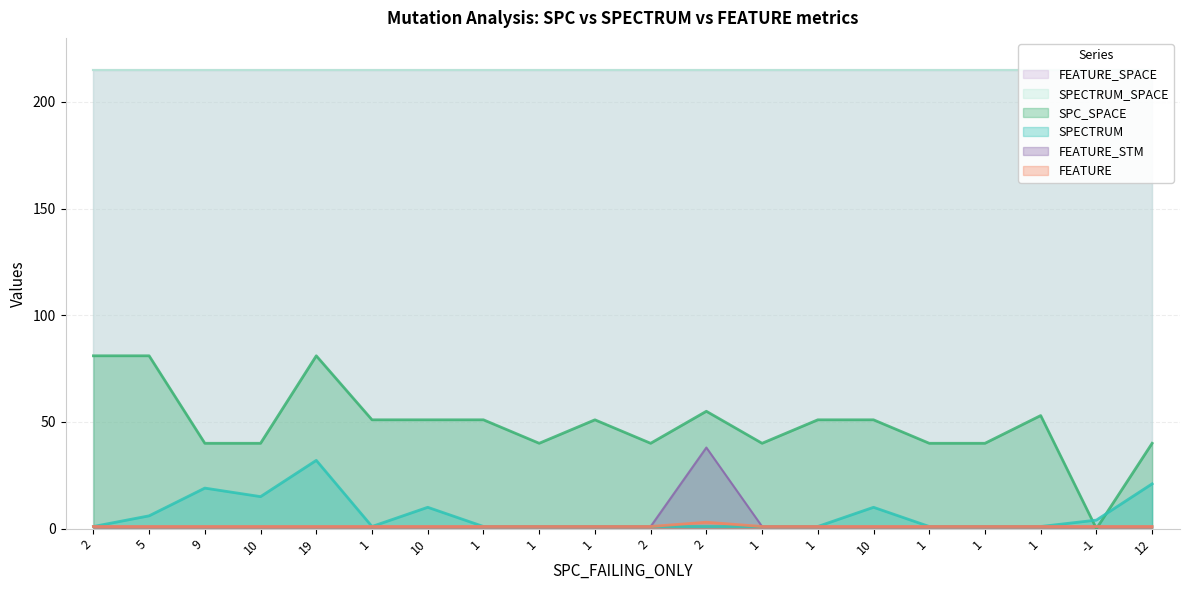

The FEATURE_SPACE series shows 57 at 2. True or false?

False